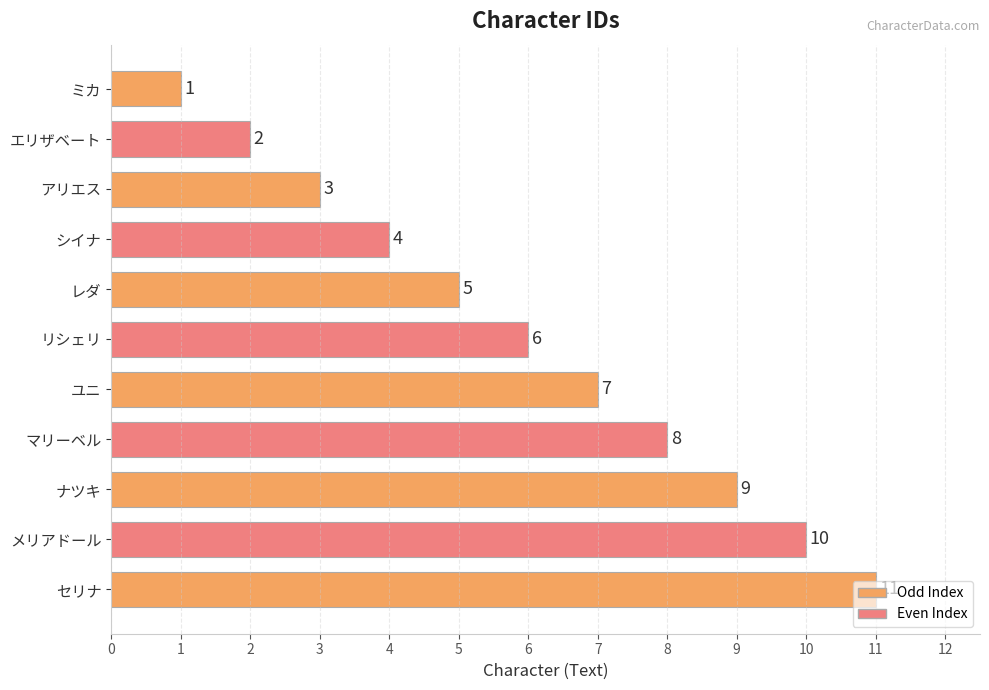

How many categories are shown in the chart?

11